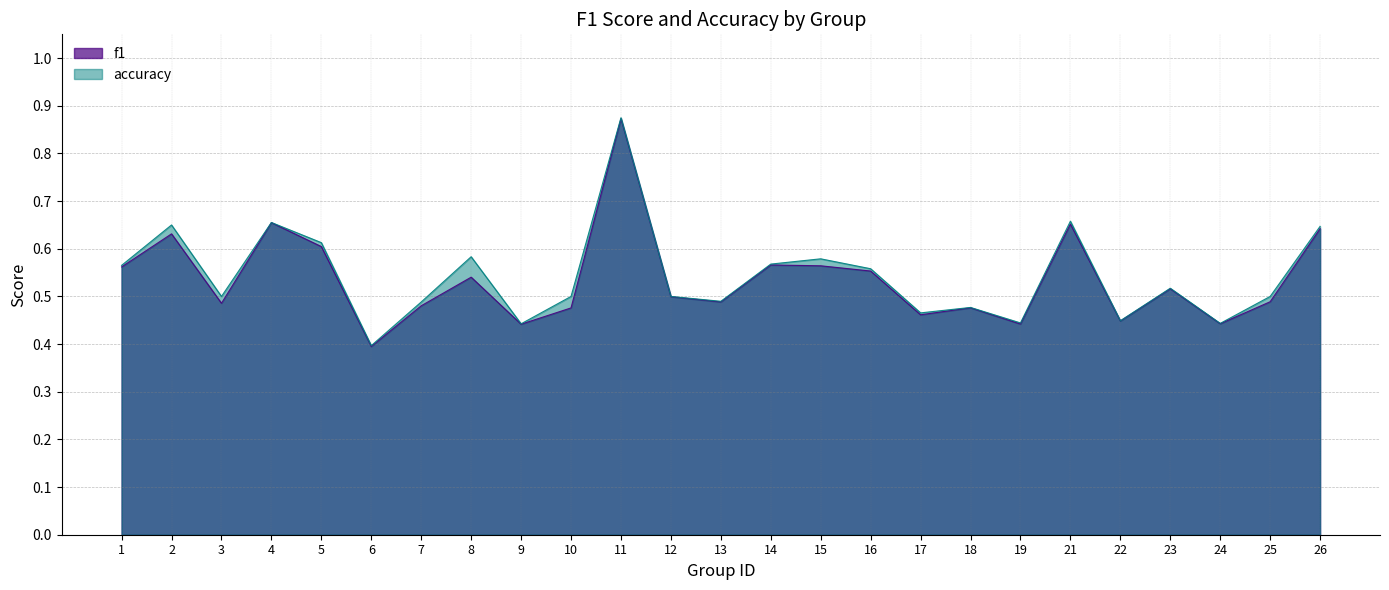

What is the difference between the maximum and second lowest values in the f1 series?

0.4